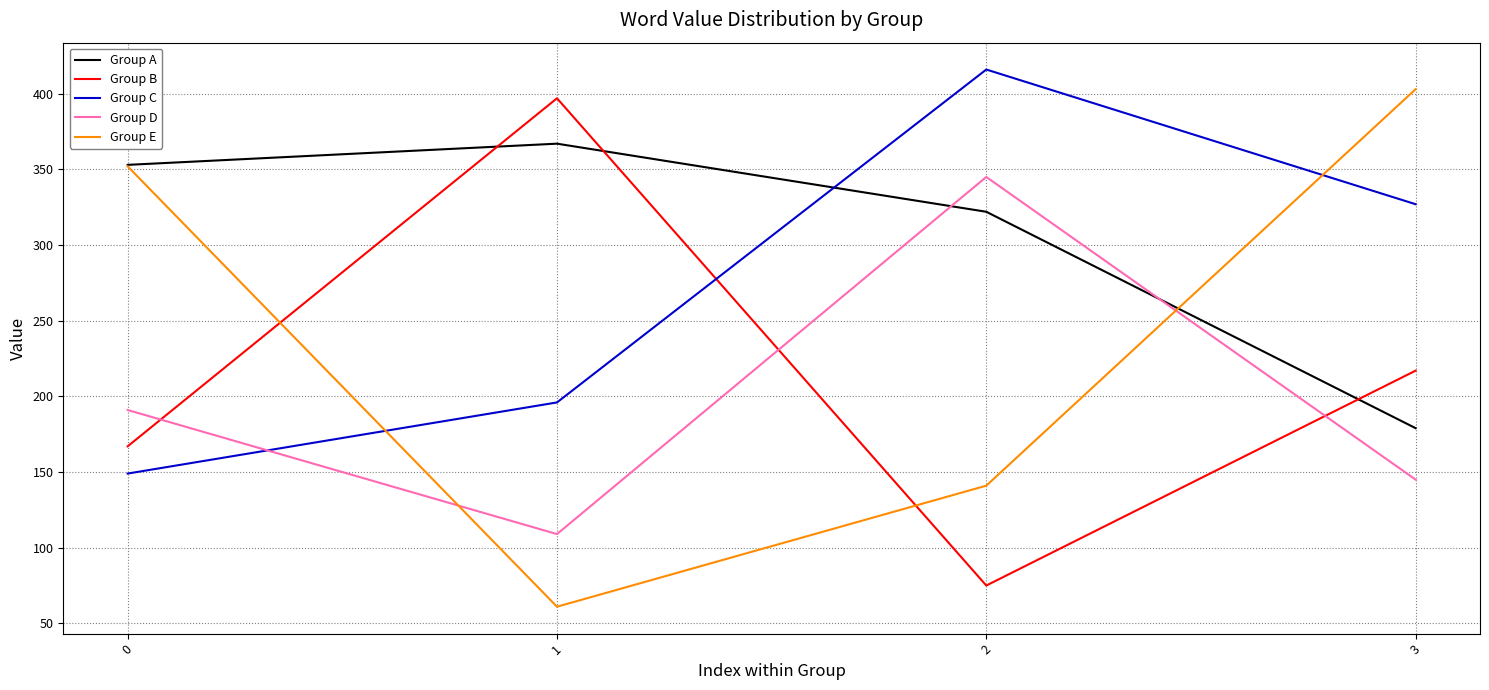

What is the difference between the second highest and minimum values in the Group D series?

82